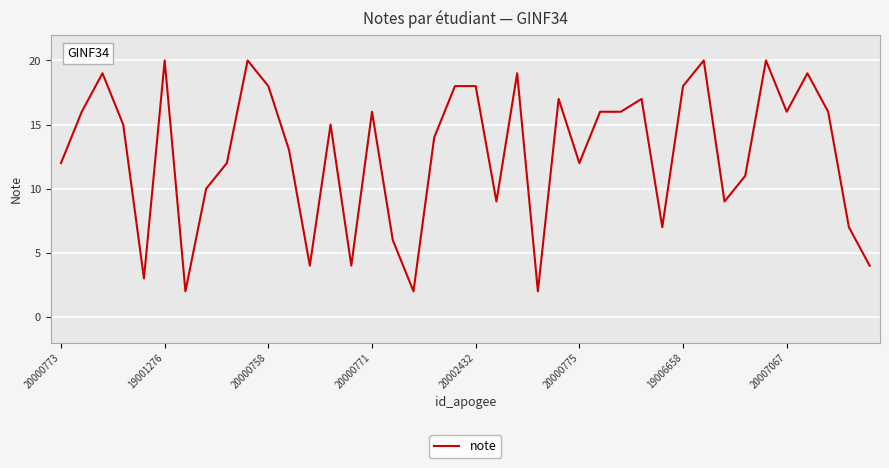

What is the greatest value displayed?

20